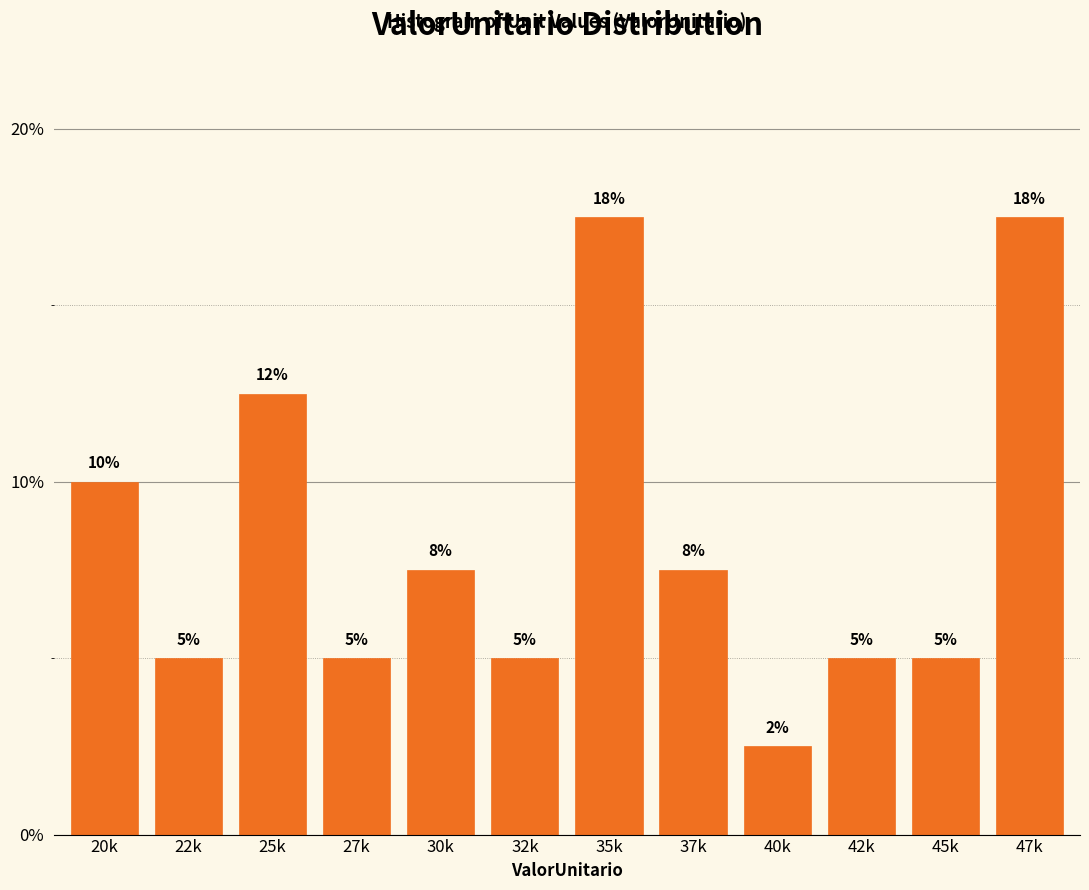

Which has a higher value, 20k or 35k?

35k